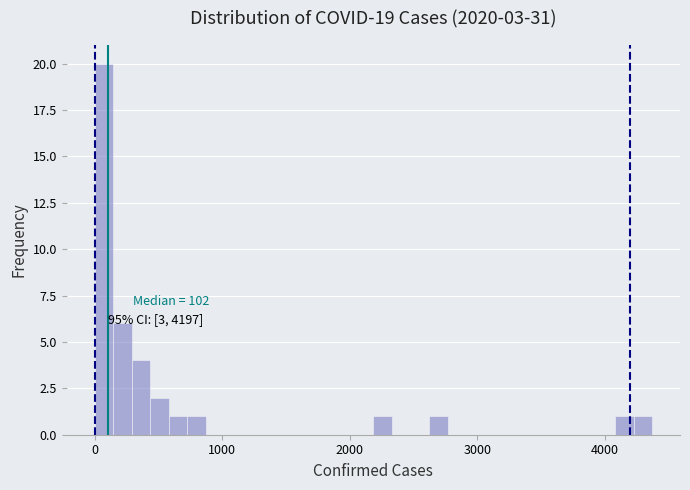

Read against the x-axis, roughly where is the centre of the tallest bar?

100